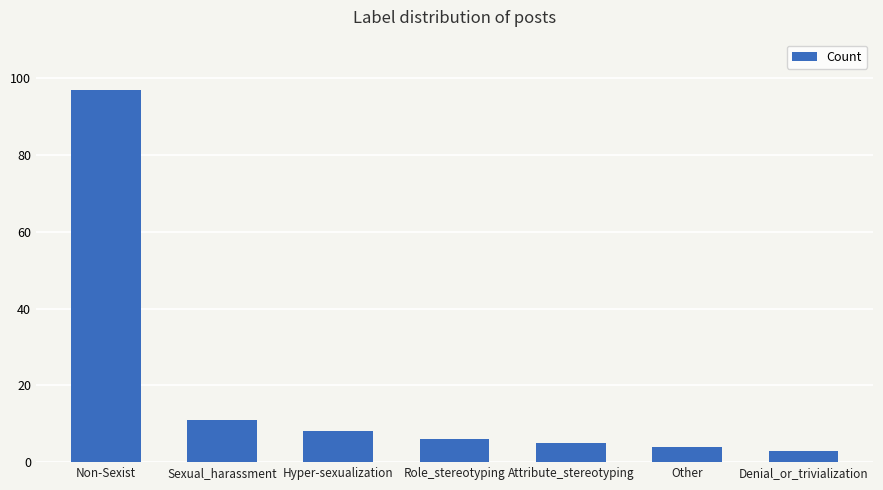

Which label corresponds to the smallest value in the chart?

Denial_or_trivialization